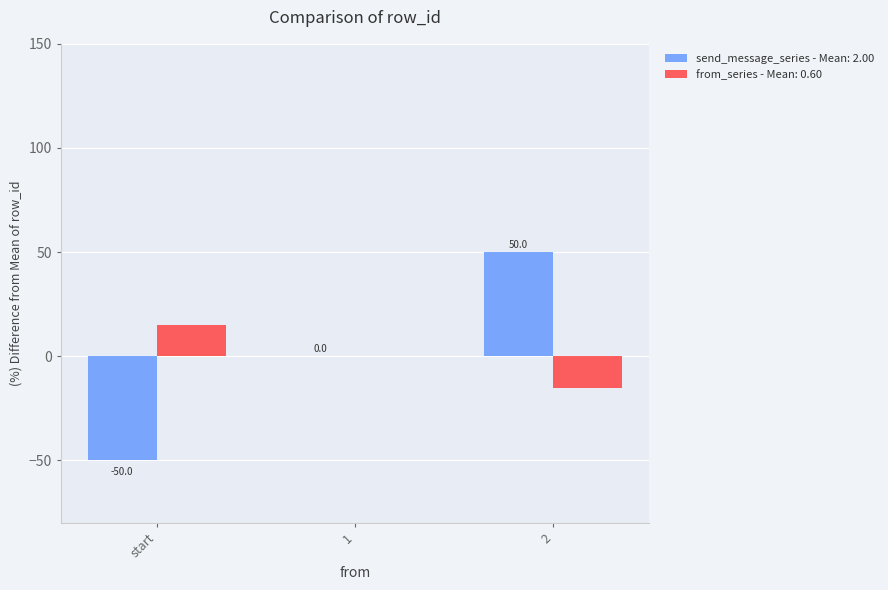

What is the greatest value displayed?

50